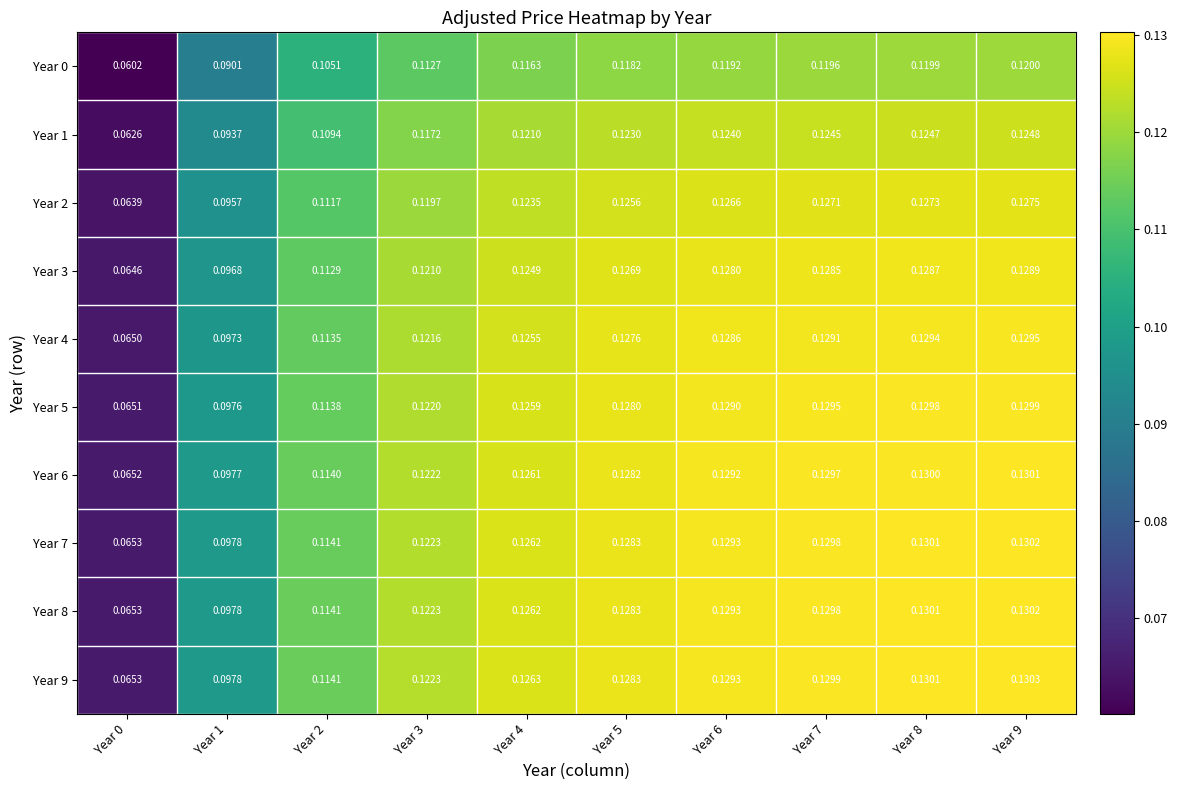

Is the value of Year 1 at Year 6 greater than the value of Year 9 at Year 7?

No